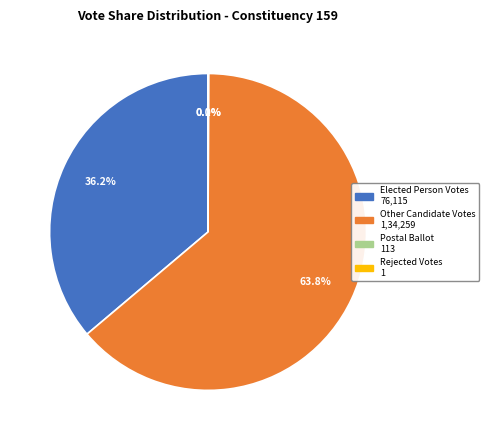

Which category has the biggest portion of the pie?

Other Candidate Votes 1,34,259